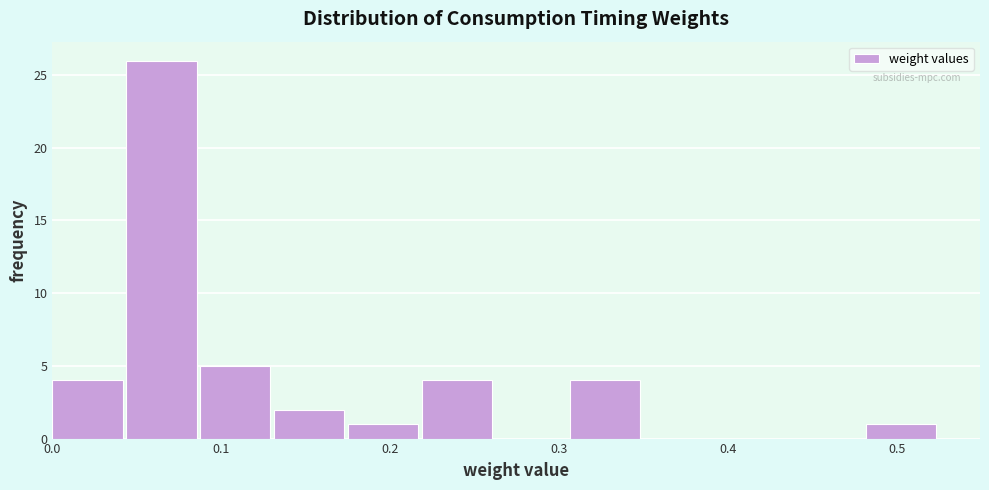

Reading left to right, list every bar in this chart as the range it spans on the x-axis followed by its height. Neither the bar edges nor the heights are printed on the chart, so give them approximately, as read against the axes.

0.00 to 0.04: 4
0.04 to 0.09: 26
0.09 to 0.13: 5
0.13 to 0.18: 2
0.18 to 0.22: 1
0.22 to 0.26: 4
0.26 to 0.31: 0
0.31 to 0.35: 4
0.35 to 0.39: 0
0.39 to 0.44: 0
0.44 to 0.48: 0
0.48 to 0.53: 1